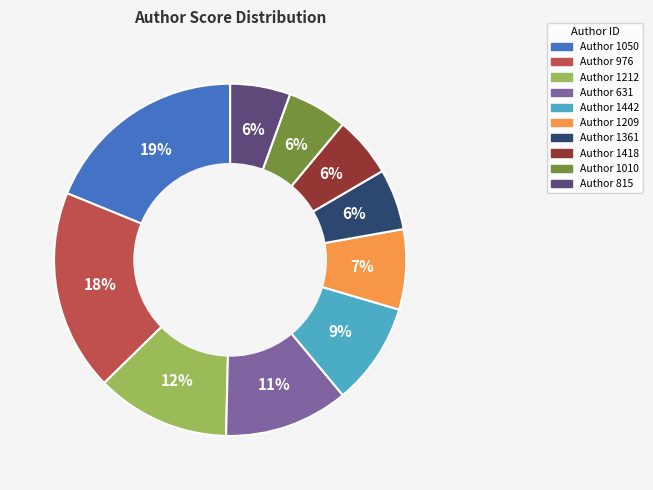

To the nearest percent, what is the average slice percentage?

10%